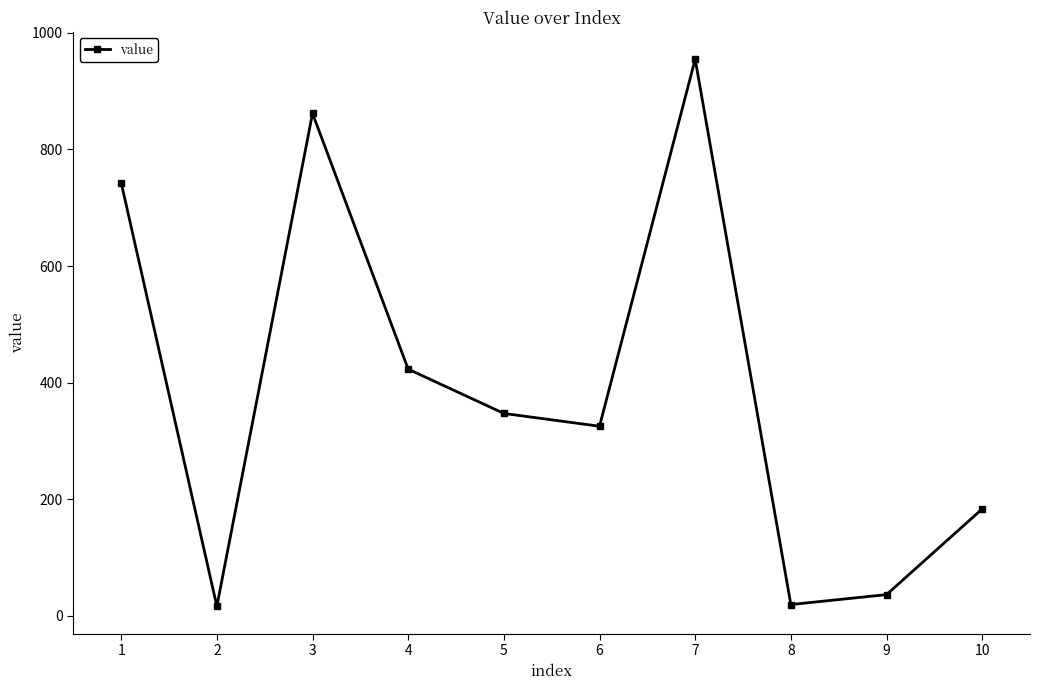

What is the change in value from 5 to 9?

-311